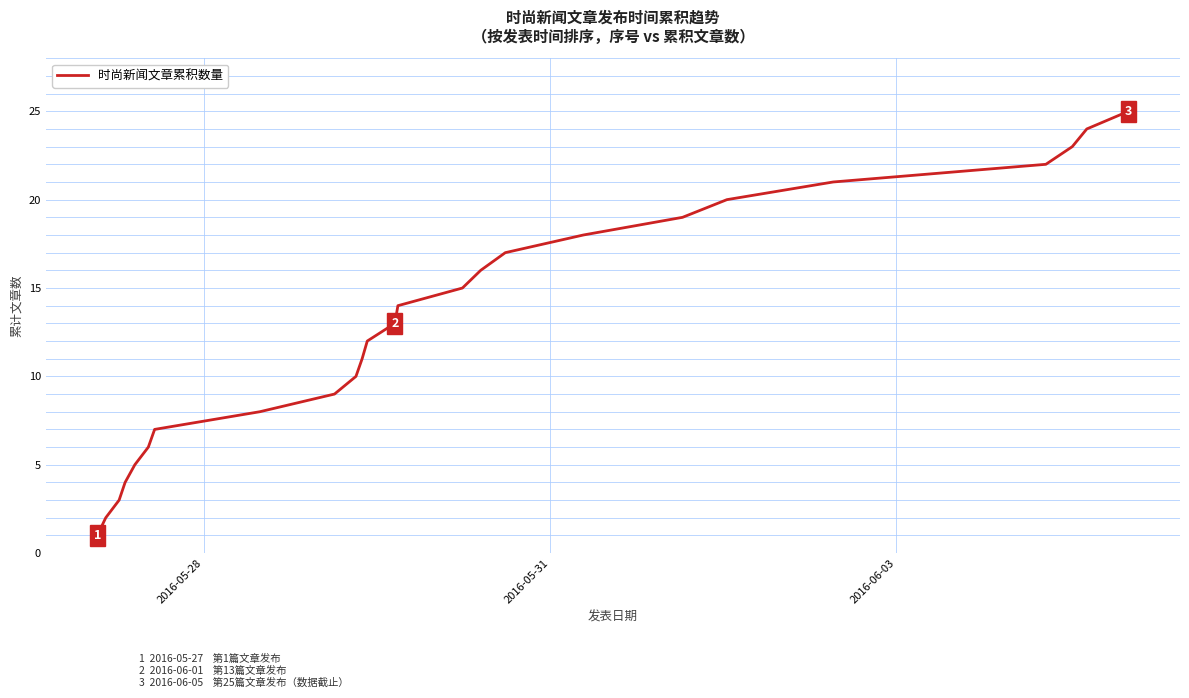

How many lines are shown in the chart?

1